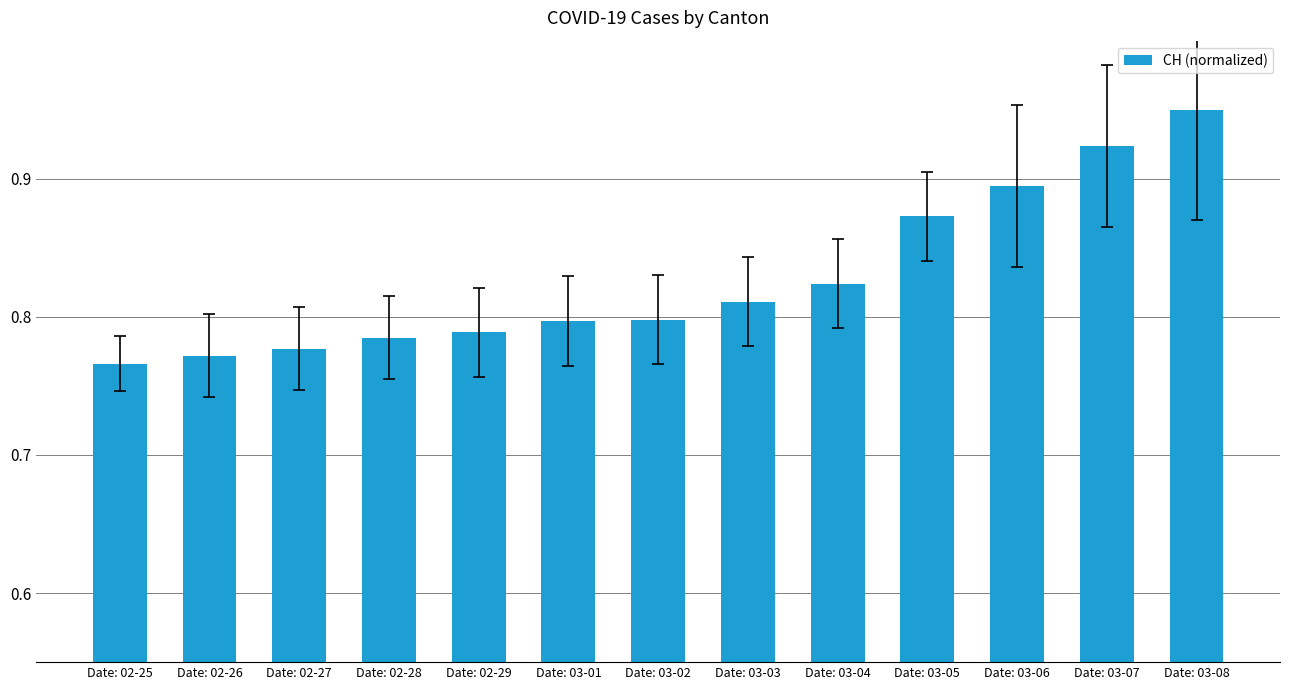

Does the chart contain stacked bars?

No